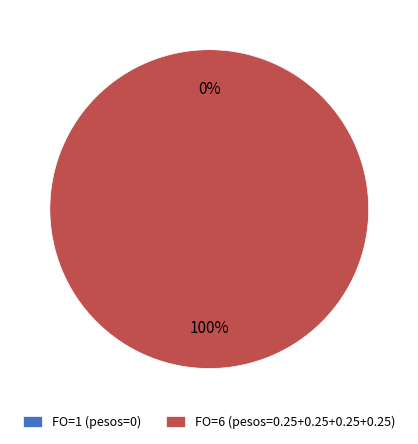

What is the change in value from FO=1 (pesos=0) to FO=6 (pesos=0.25+0.25+0.25+0.25)?

+1